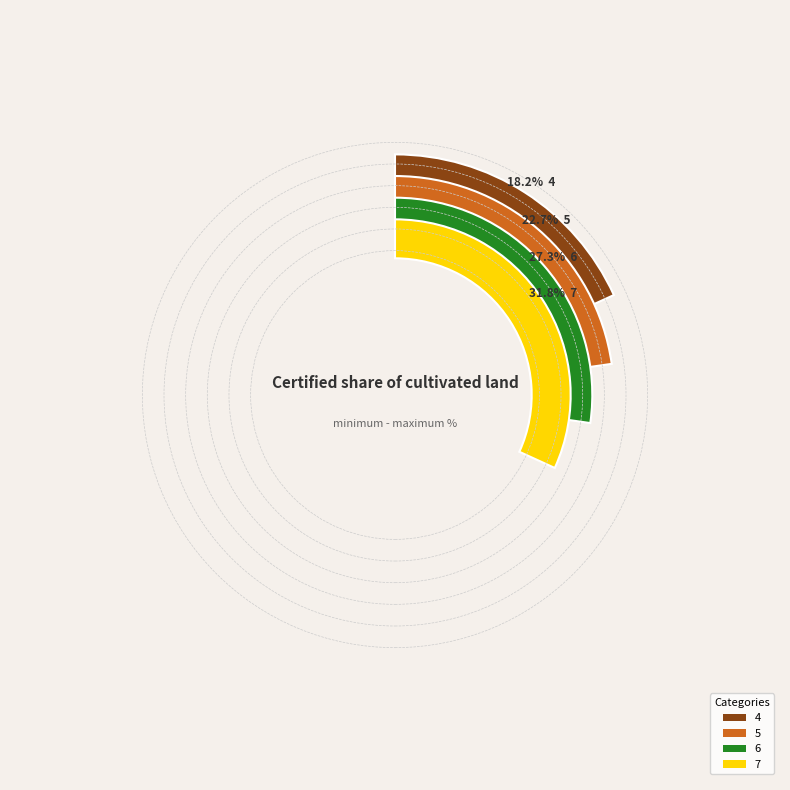

What is the smallest slice in the pie chart?

4